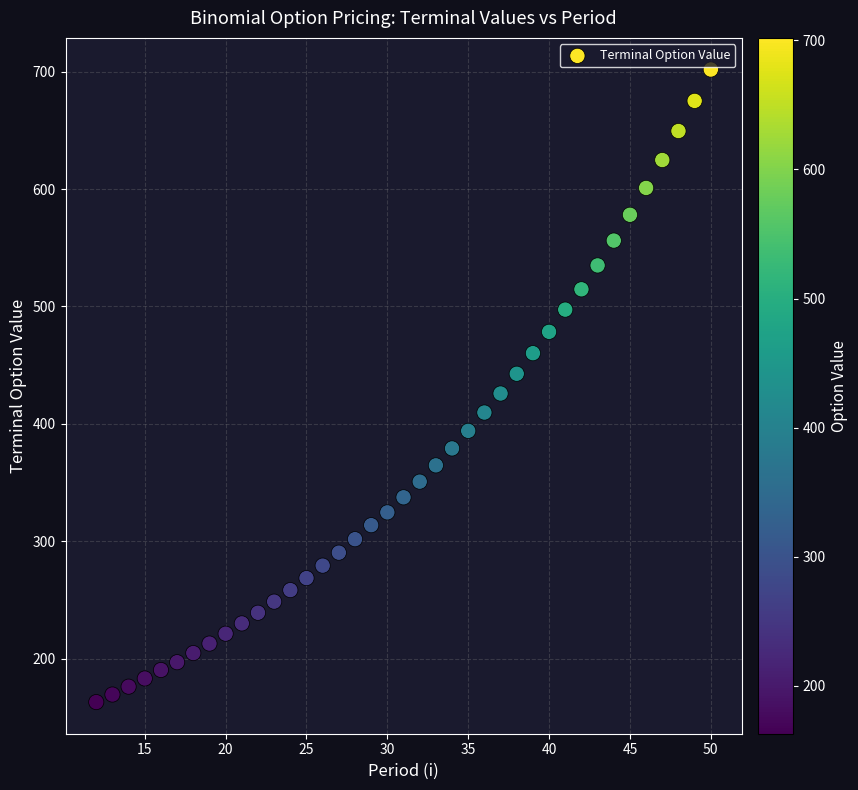

What is the range of X values (max minus min)?

38.0